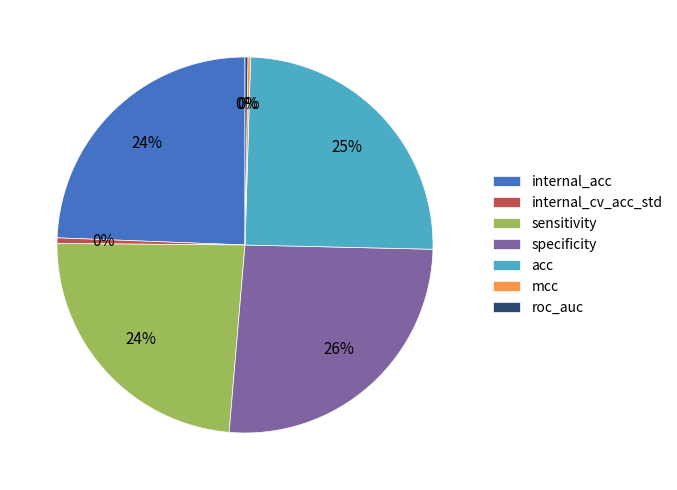

Which has a higher value, internal_cv_acc_std or acc?

acc